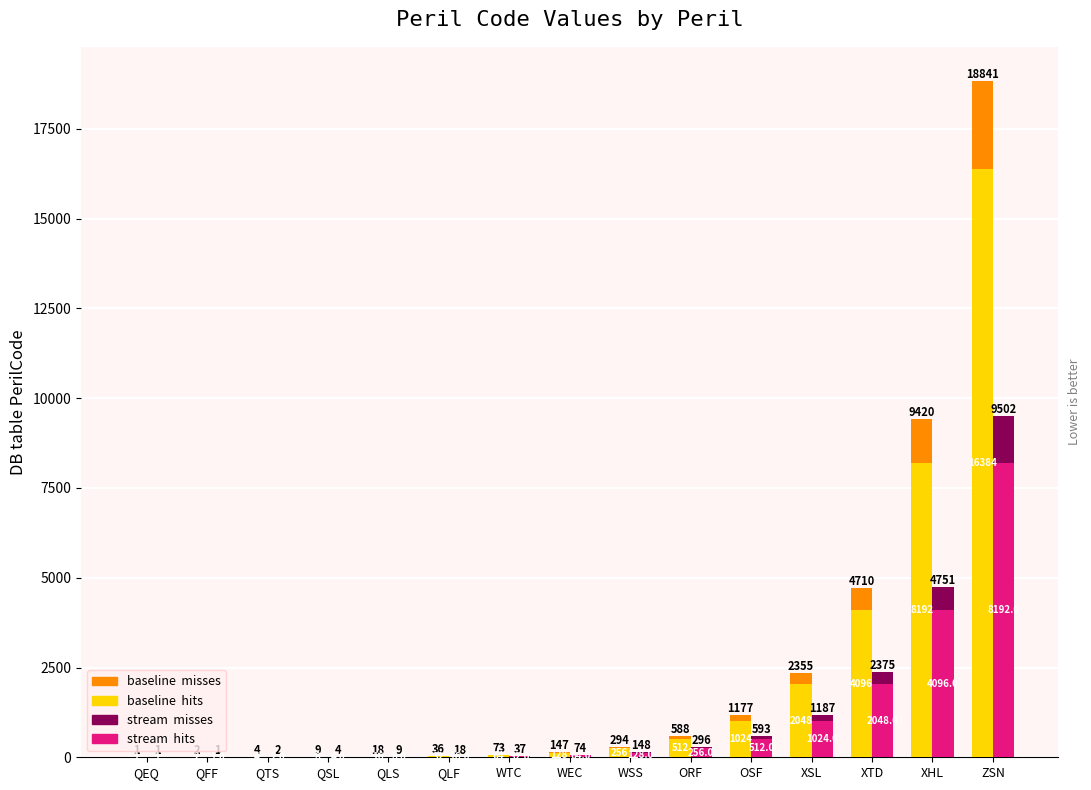

Rank the series at QEQ from lowest to highest value.

baseline  misses, stream  misses, baseline  hits, stream  hits